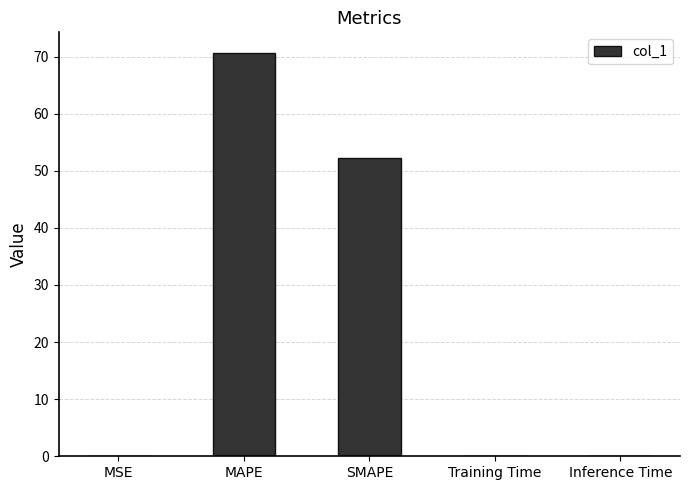

Approximately how many times larger is the value at SMAPE compared to MAPE?

0.7